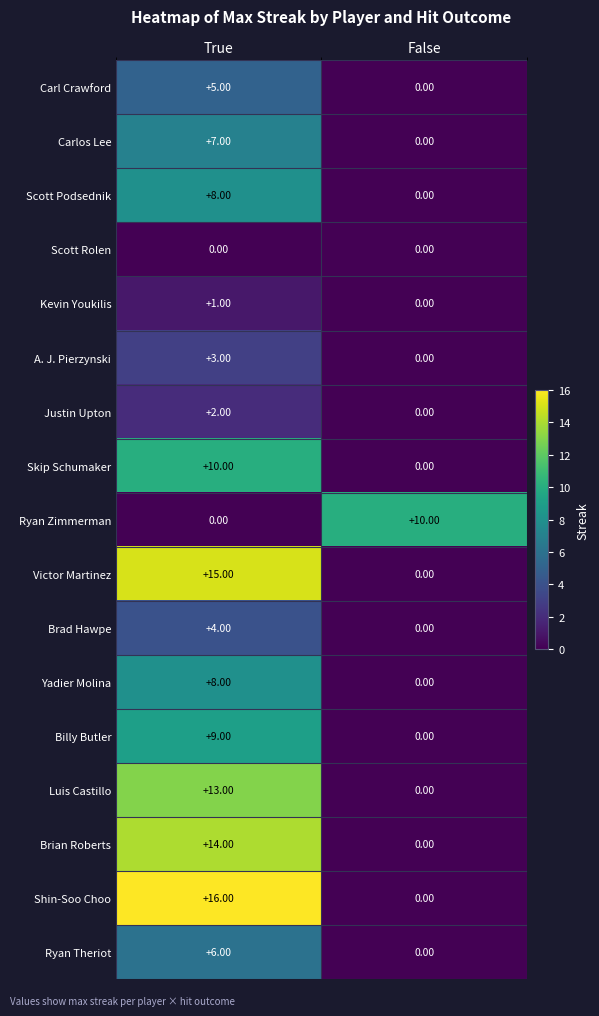

Between True and False, which series saw the biggest shift?

Shin-Soo Choo